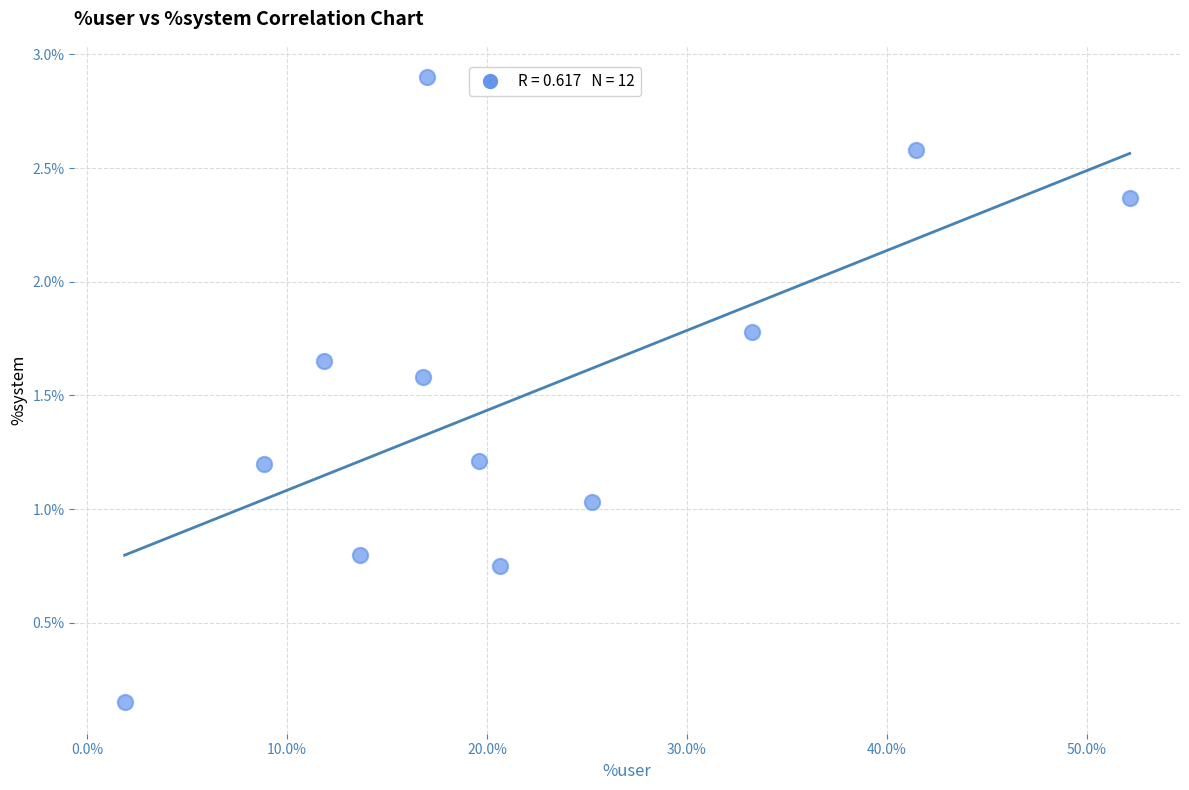

What is the average Y value?

1.5